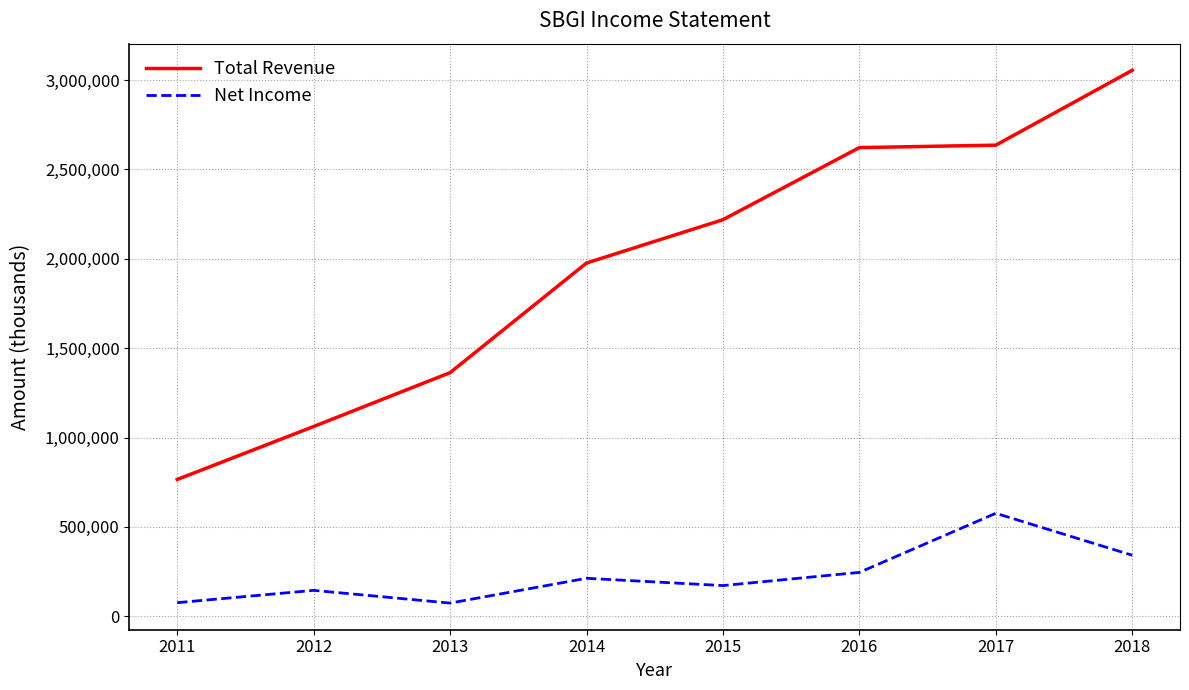

What are all the series names shown in the legend?

Total Revenue, Net Income